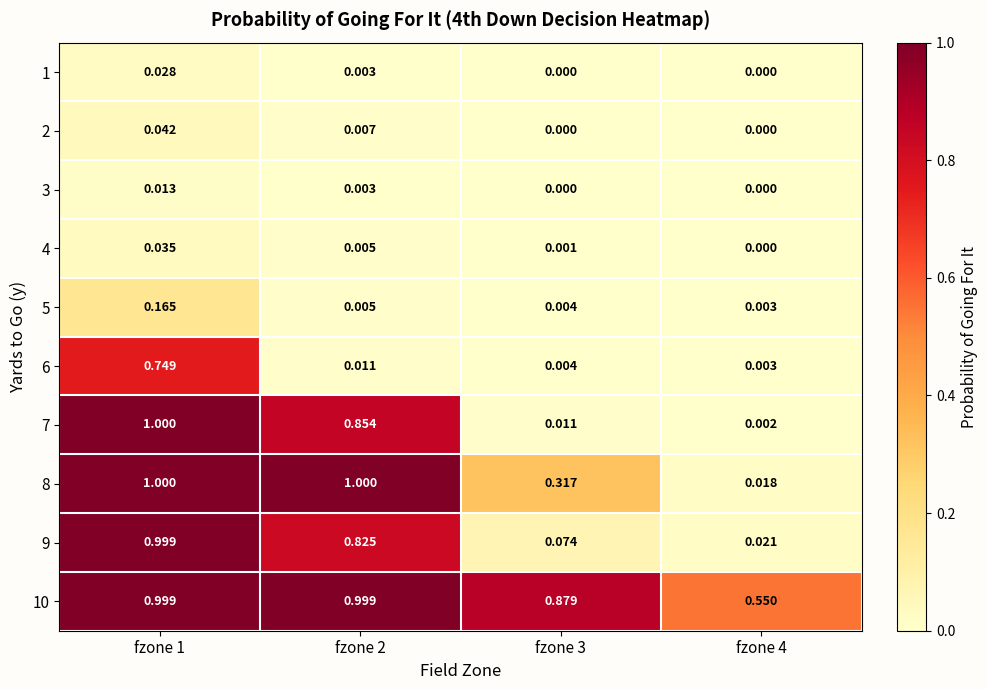

Is the value of 2 at fzone 4 greater than the value of 7 at fzone 1?

No